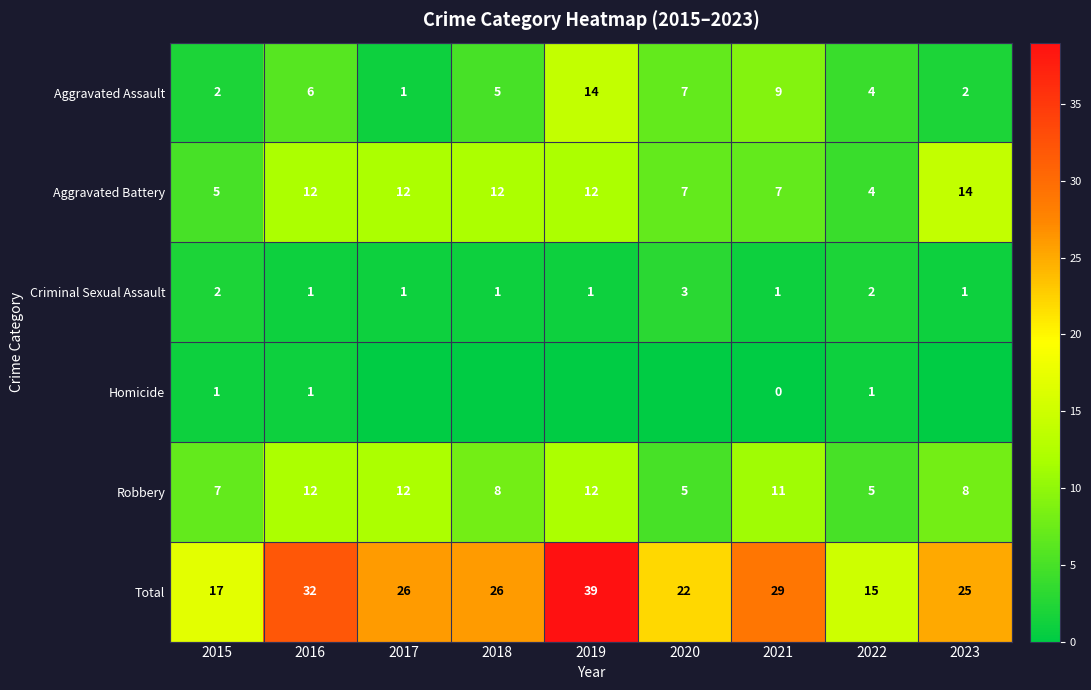

How many series are shown in this chart?

6